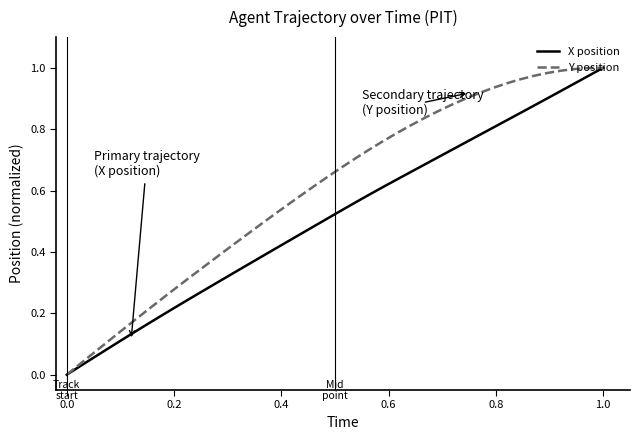

Which series has the largest total across all categories?

Y position